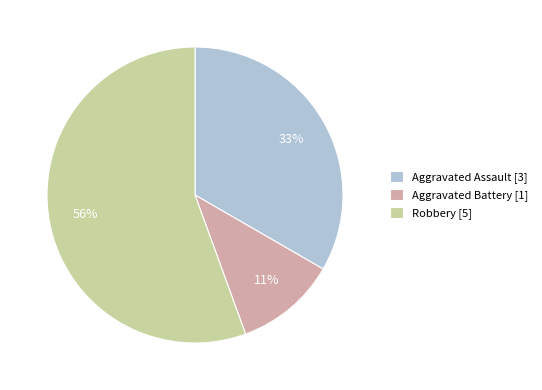

Which slice is the smallest?

Aggravated Battery